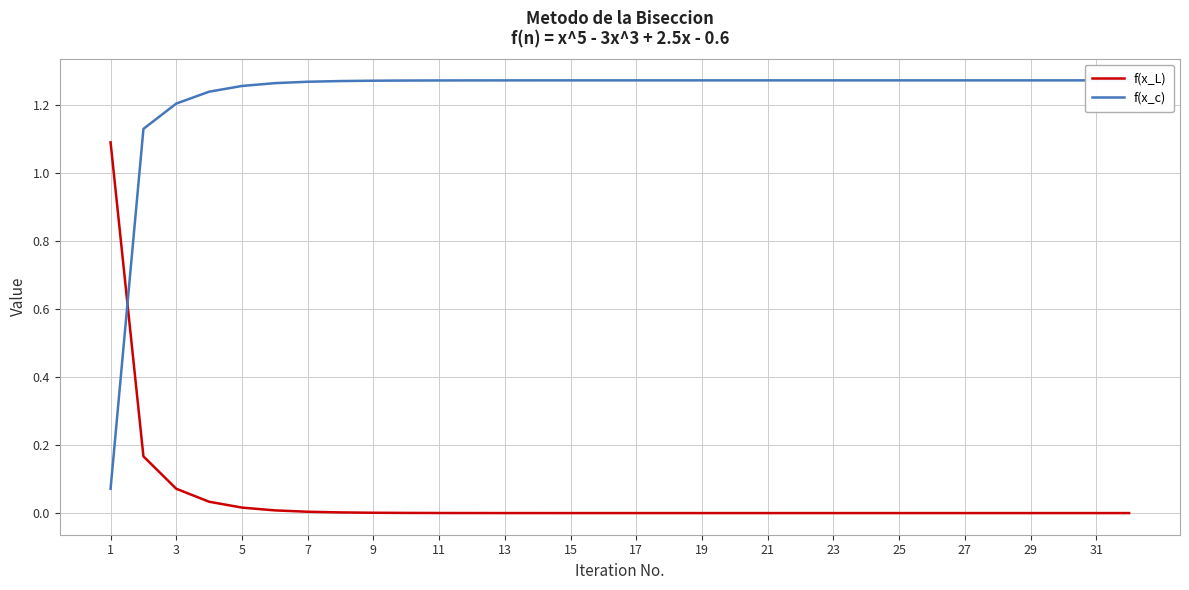

True or false: f(x_L) has a value of 1.5 at 1.

False